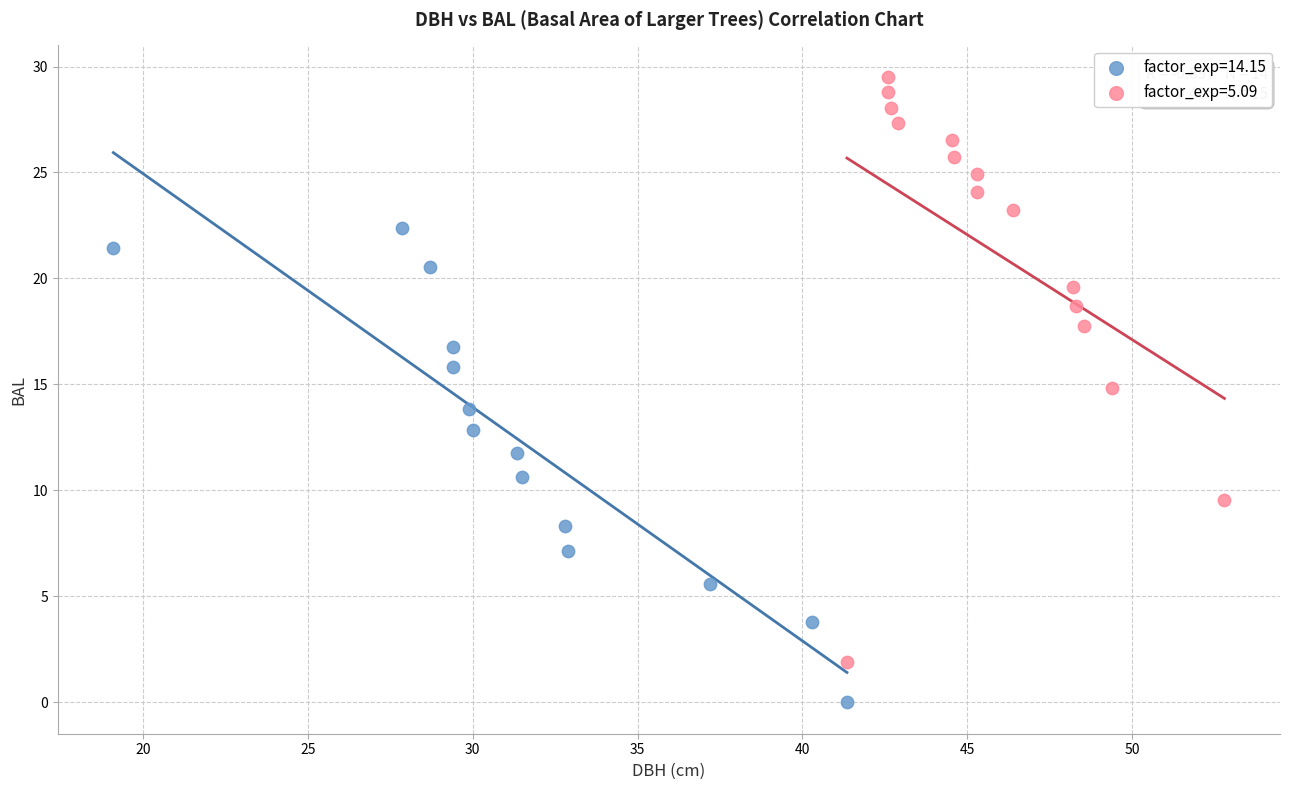

Which series contains the highest Y value?

factor_exp=5.09